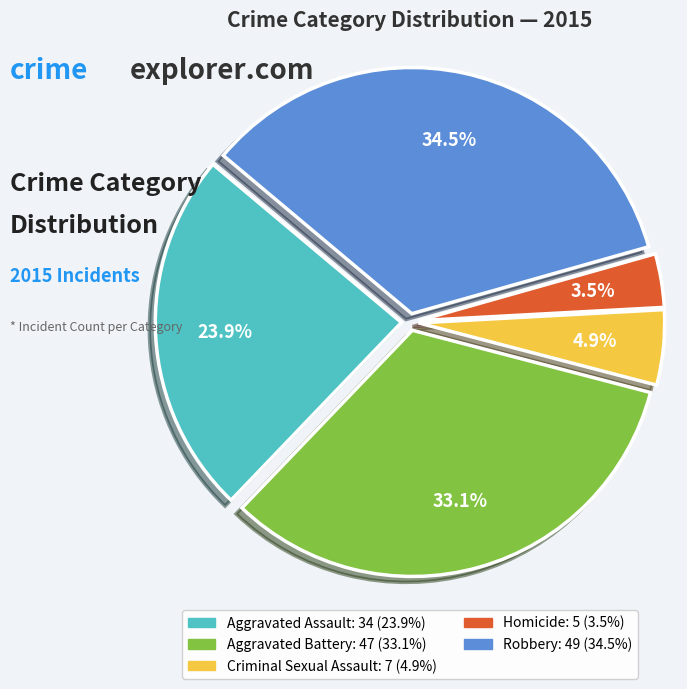

How many slices are in this pie chart?

5